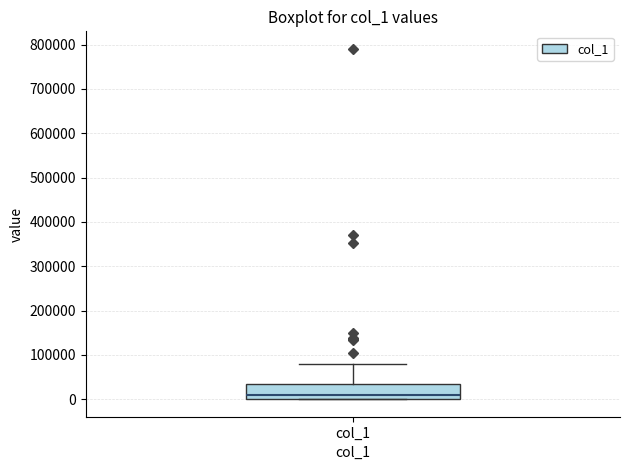

Read this box plot against the y-axis: the position of the median line, the range covered by the box, and the ends of both whiskers. The values are not printed on the chart, so give them approximately, as read against the axis.

median 10000, box 0 to 30000, whiskers 0 to 80000